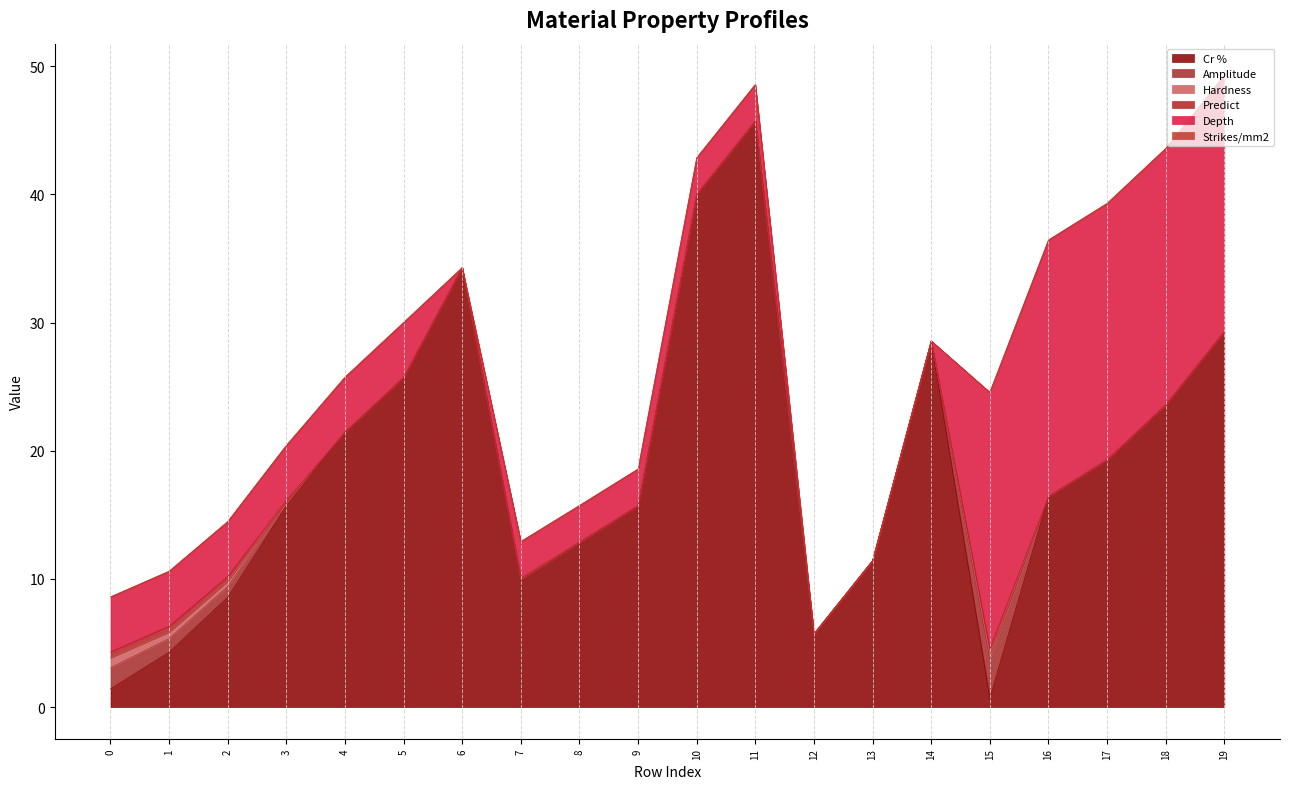

Which series has the widest spread of values?

Cr %